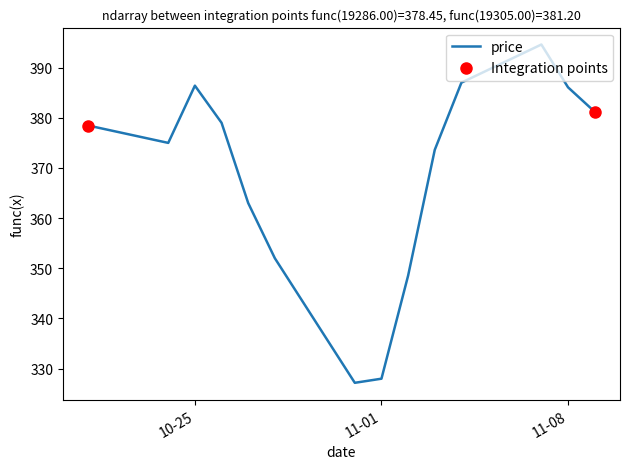

What is the difference between the maximum and minimum values?

67.4